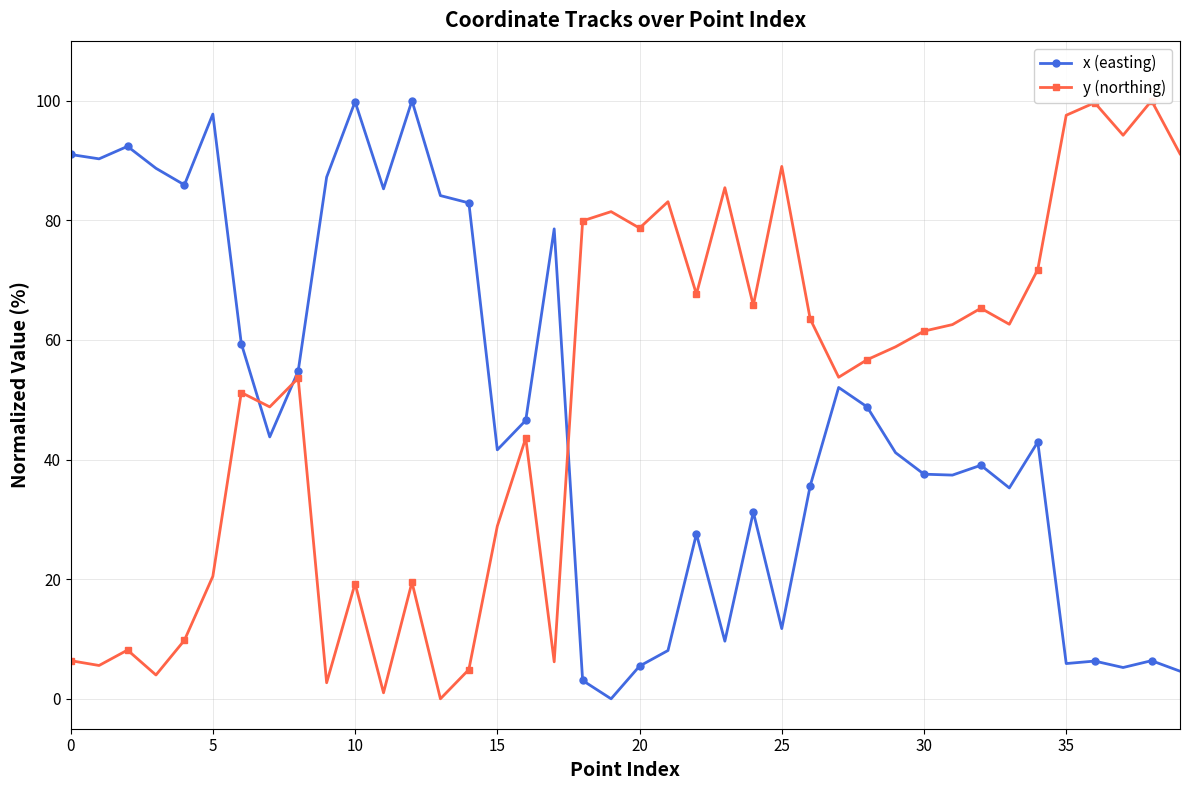

In x (easting), how many points are lower than both neighbors (excluding endpoints)?

12